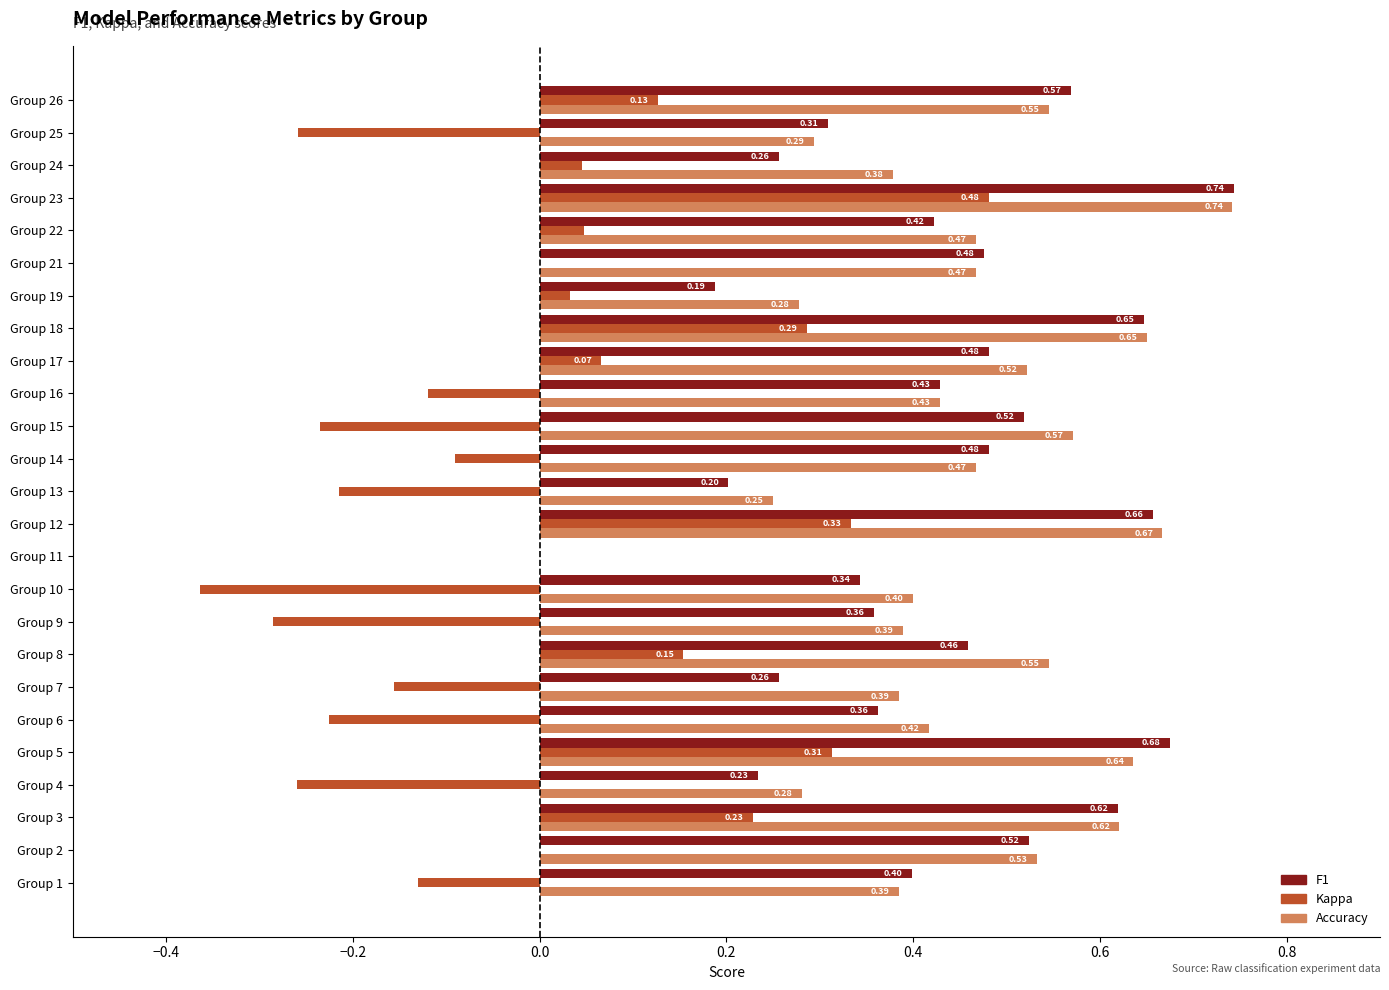

At which category is the sum across all series the highest?

Group 23